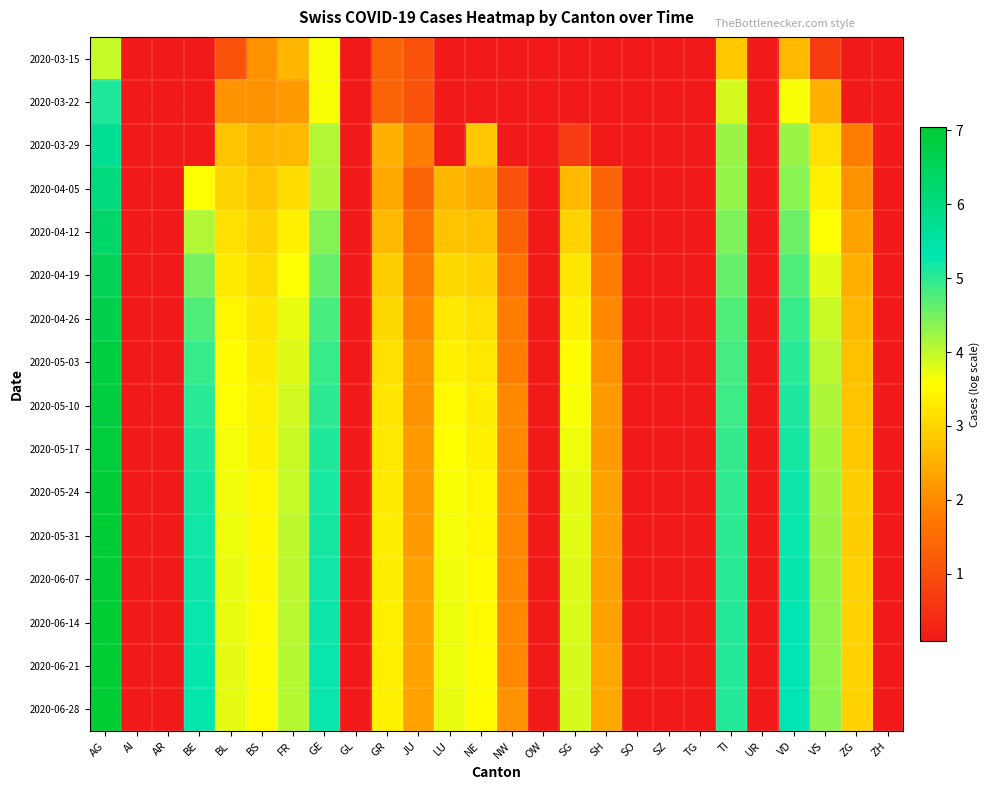

What is the total value across all series at NW?

23.7